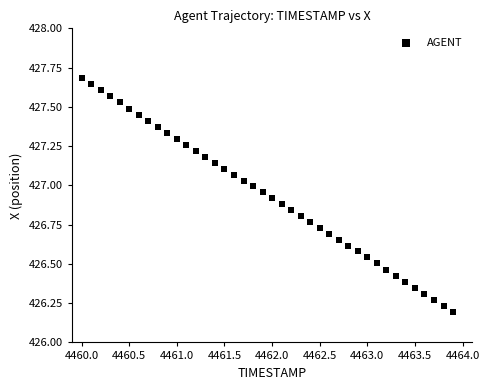

What is the range of X values (max minus min)?

3.9